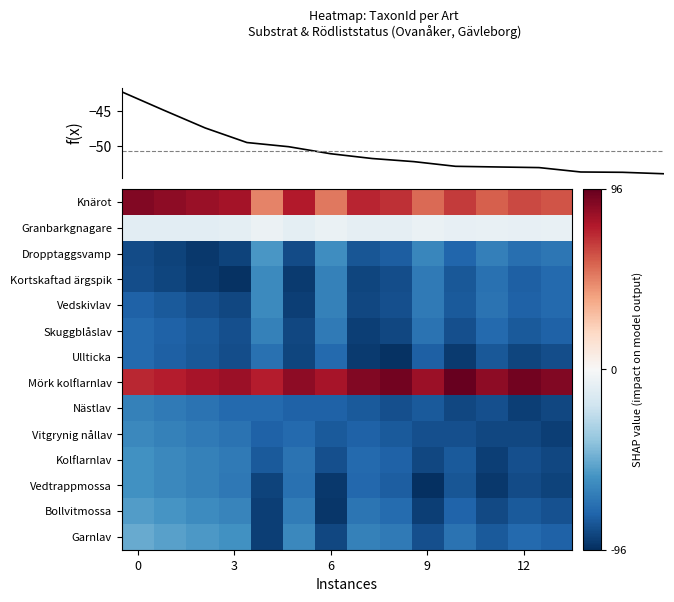

What is the difference between the row_6 values at 9 and 11?

3.4